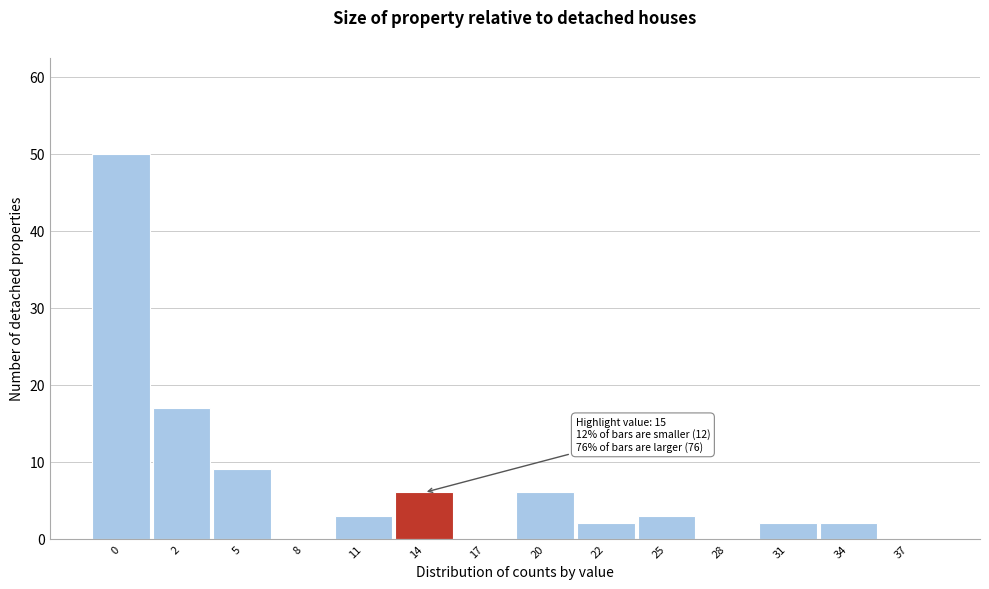

Reading left to right, what are all the values shown in this chart?

0=50	2=17	5=9	8=0	11=3	14=6	17=0	20=6	22=2	25=3	28=0	31=2	34=2	37=0